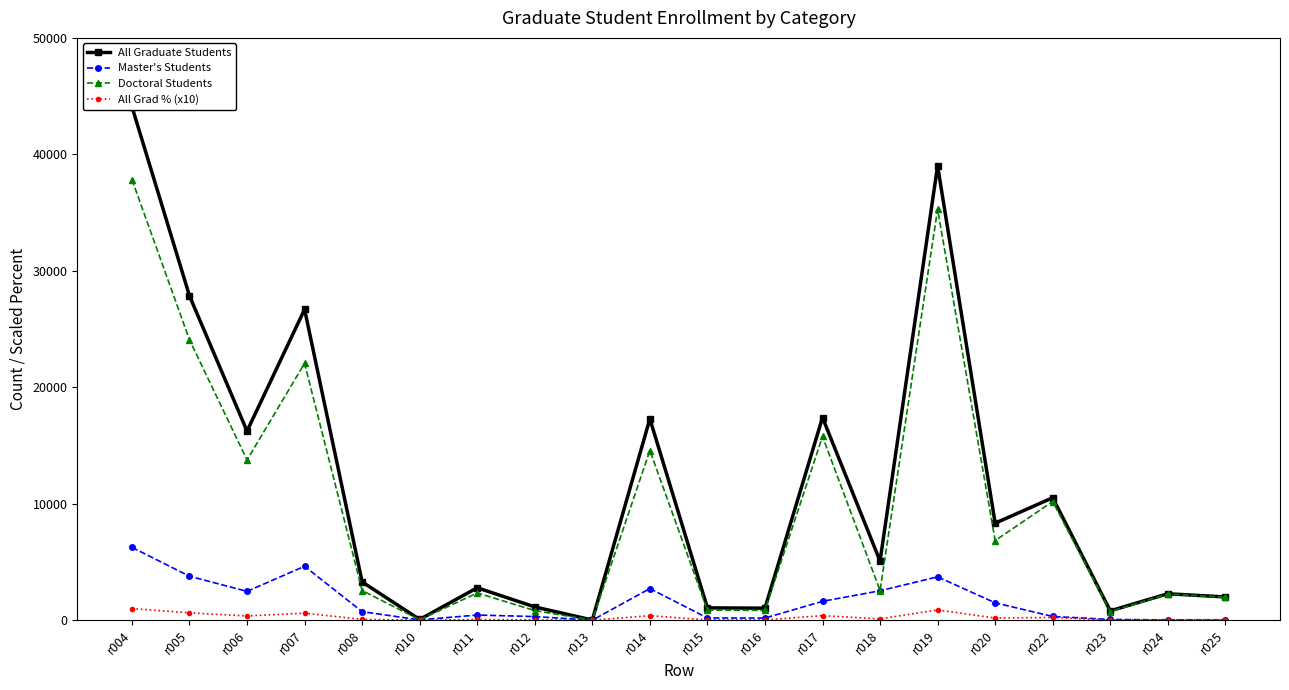

How many lines are shown in the chart?

4